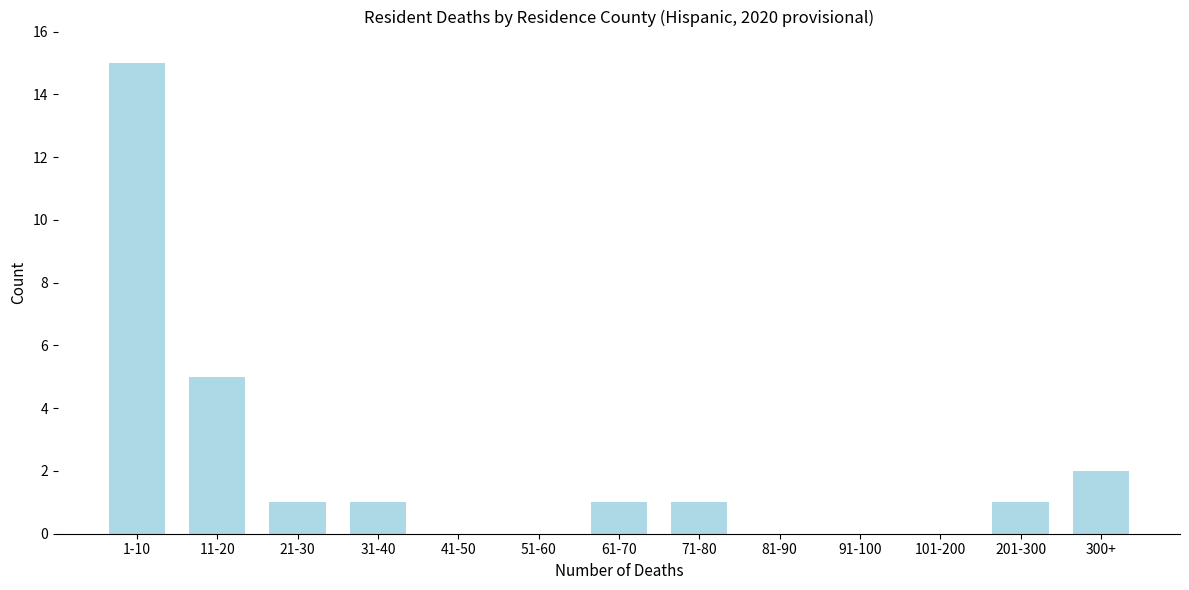

Reading right to left, extract all data points from this chart.

300+=2	201-300=1	101-200=0	91-100=0	81-90=0	71-80=1	61-70=1	51-60=0	41-50=0	31-40=1	21-30=1	11-20=5	1-10=15